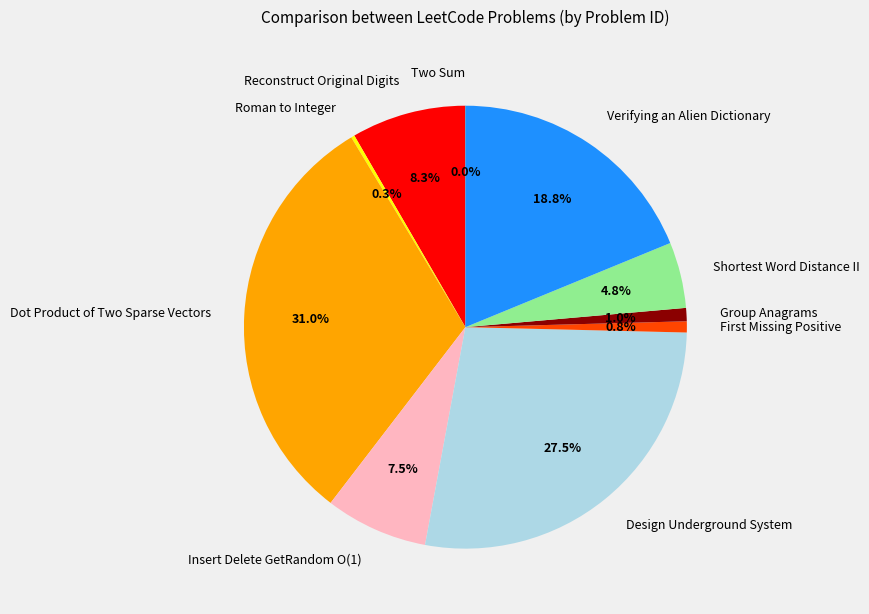

What is the largest slice in the pie chart?

Dot Product of Two Sparse Vectors